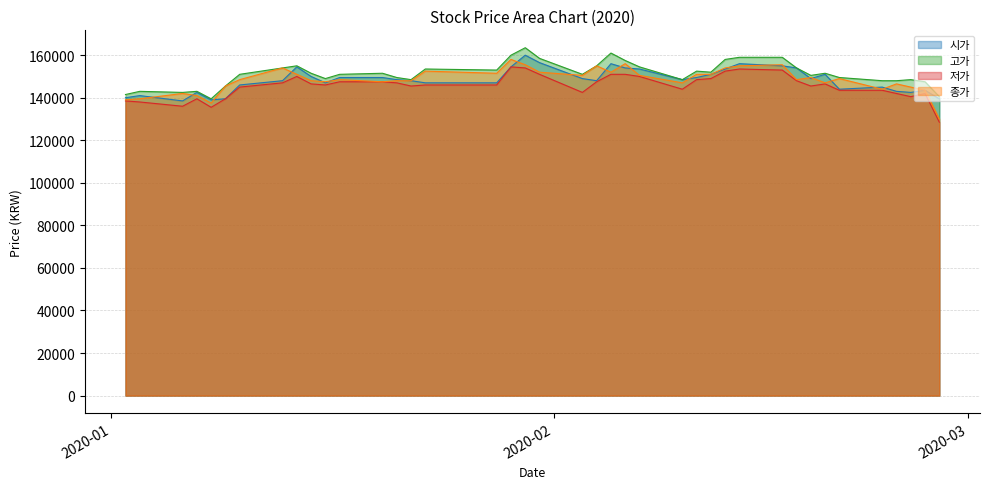

What position from the right is 2020-01-03?

39